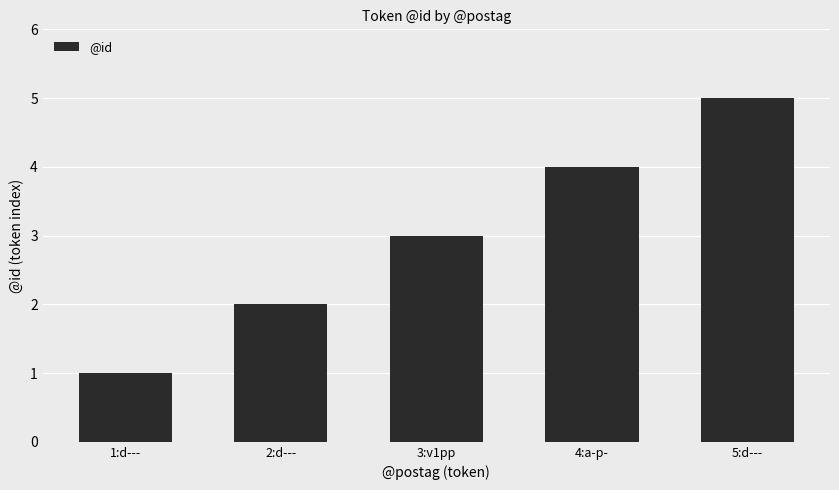

What is the label of the 3rd bar from the right?

3:v1pp